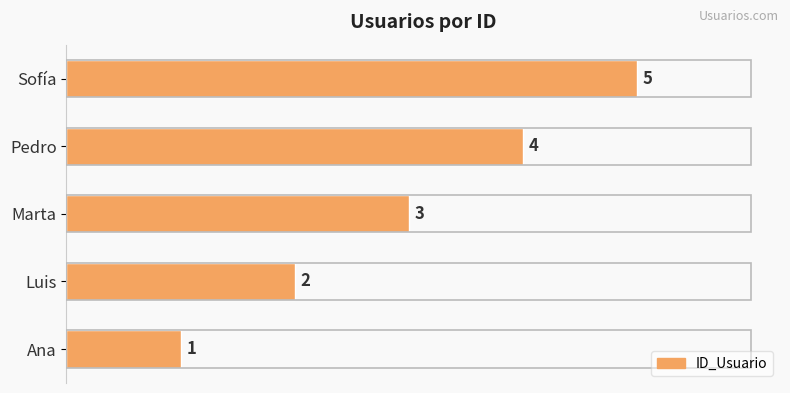

At which label is the value closest to 3?

Marta